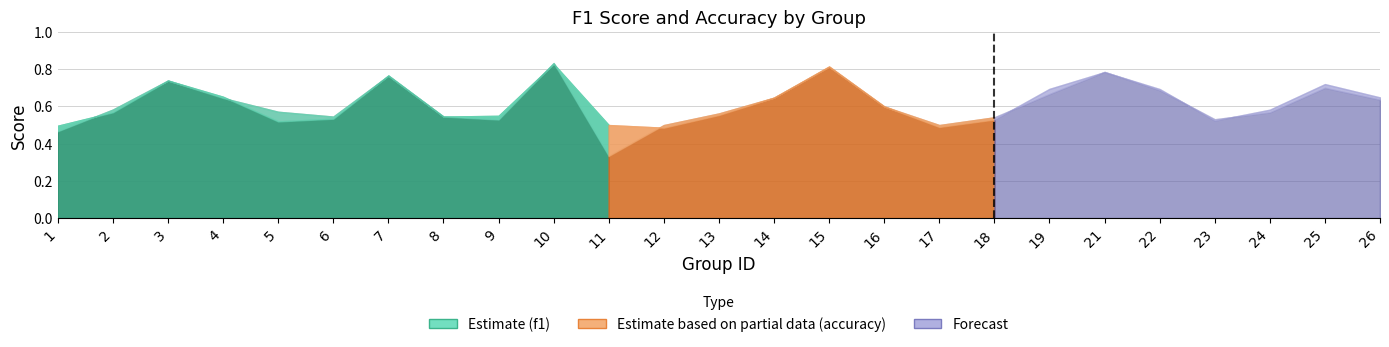

What is the sum of all accuracy values?

15.3